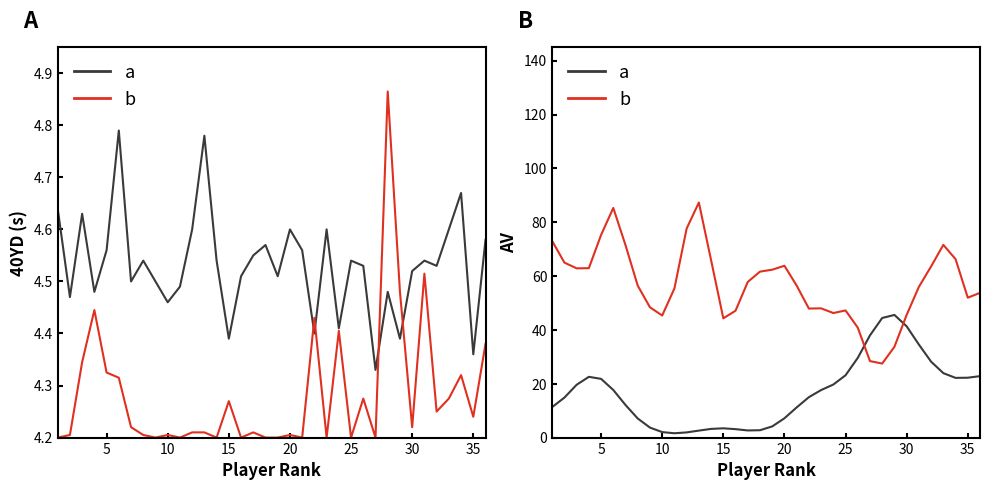

The value of b at 15 is 15.1. True or false?

False